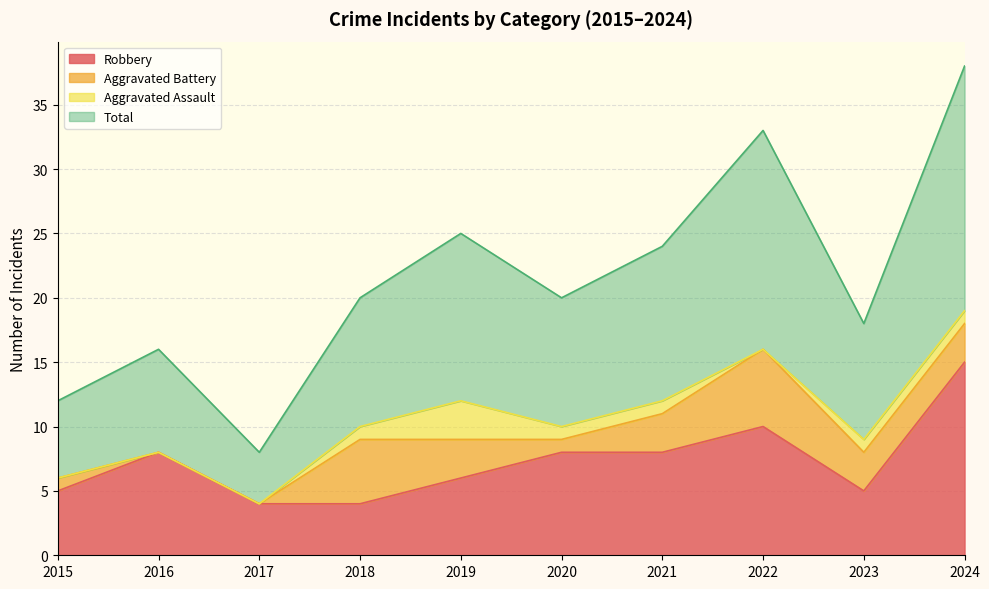

In Robbery, how many points are lower than both neighbors (excluding endpoints)?

1